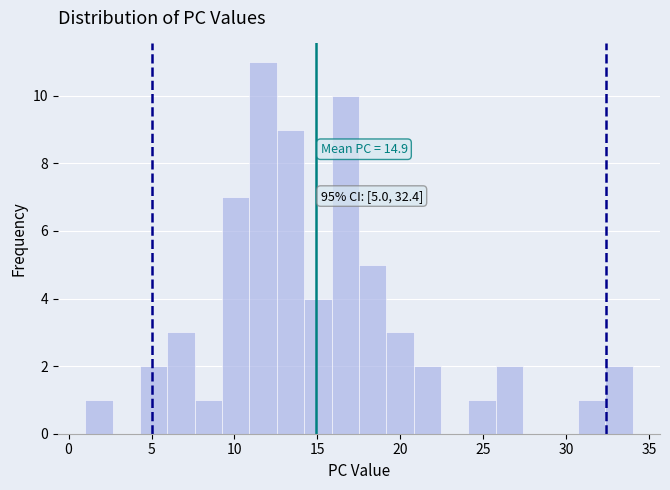

Around what value on the x-axis is the tallest bar? Give the approximate position of its centre, as read against the axis.

11.5